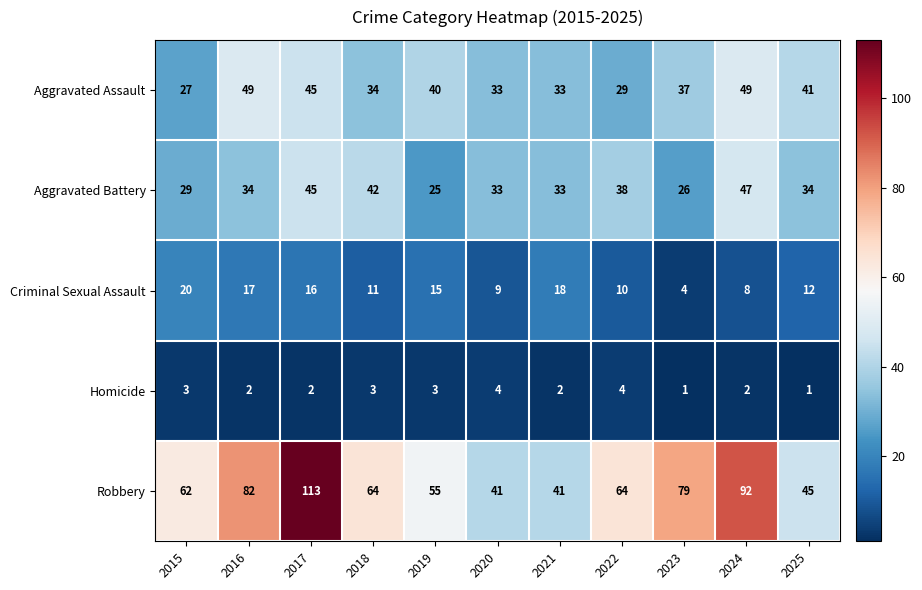

What is the lowest value of the Criminal Sexual Assault series?

4